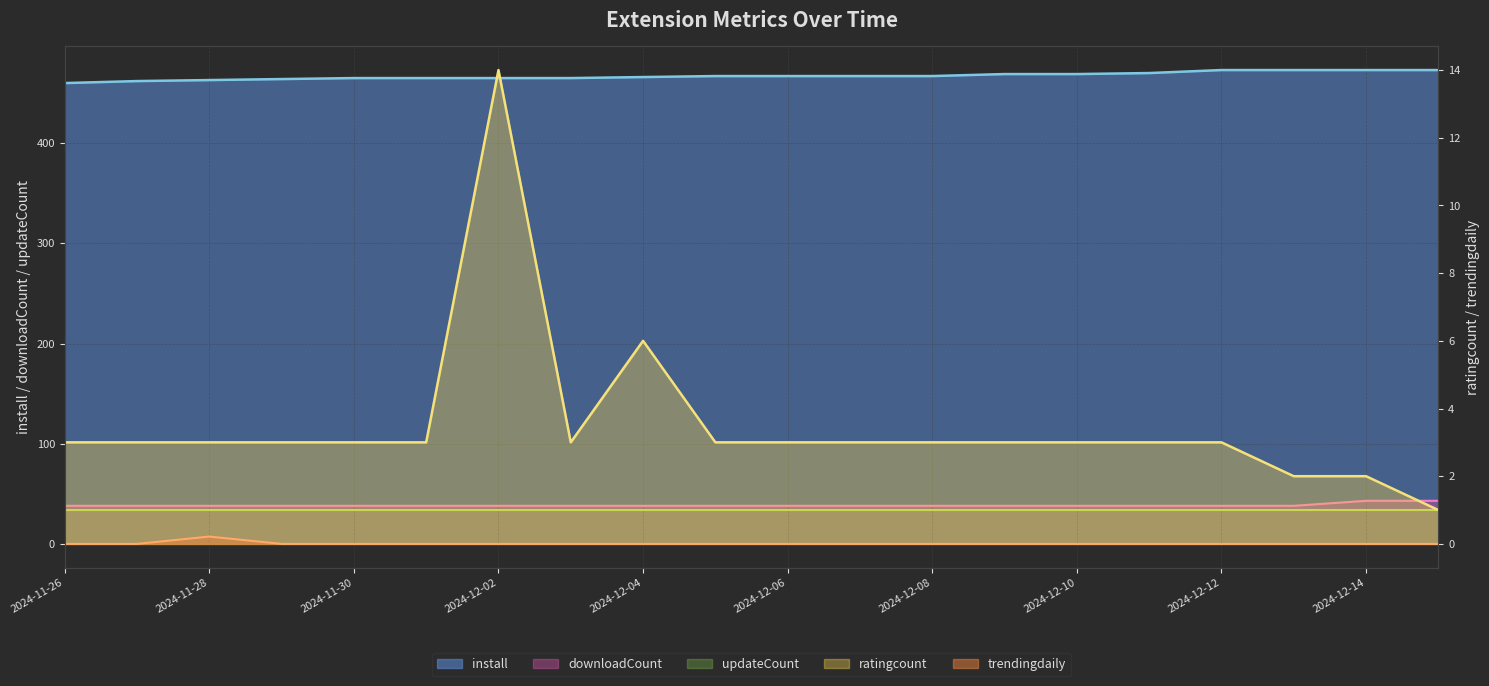

What is the sum of the install values at 2024-12-15 and 2024-12-08?

940.0